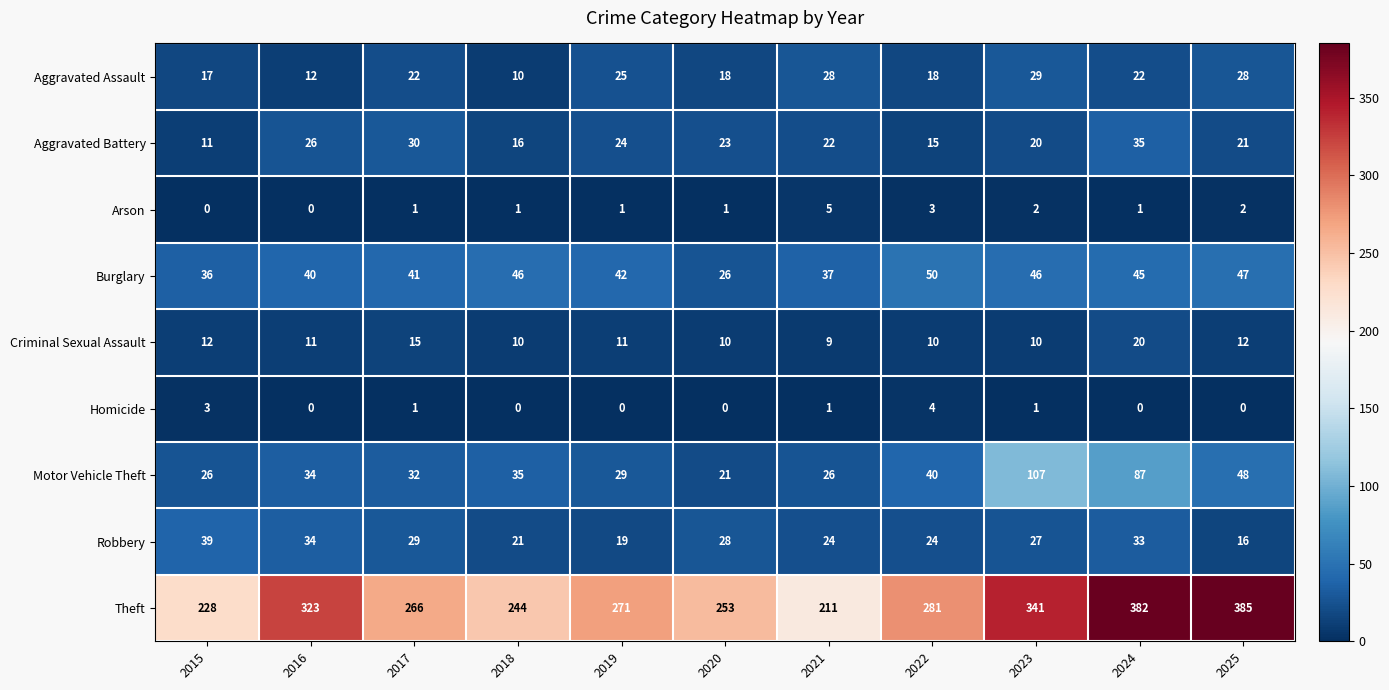

What is the greatest value displayed?

385